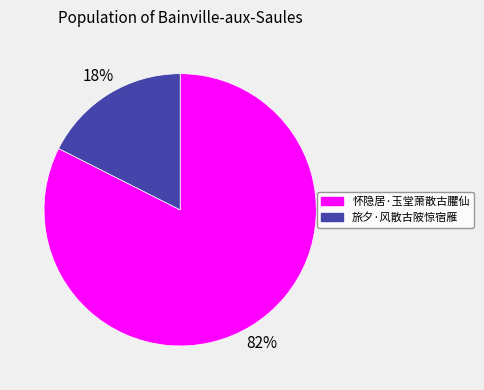

Count the number of slices in the pie.

2